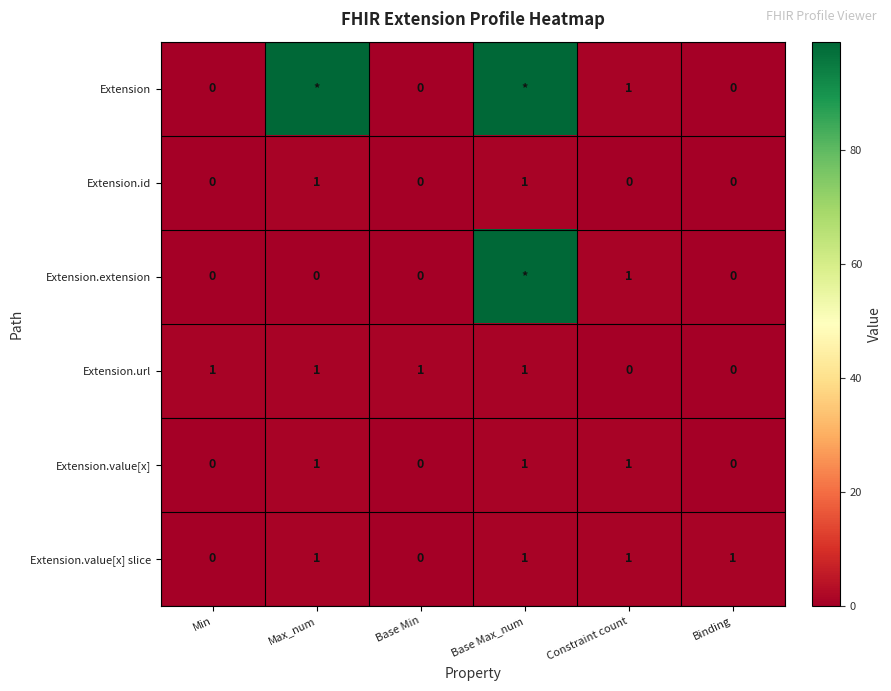

What is the maximum value shown in the chart?

99